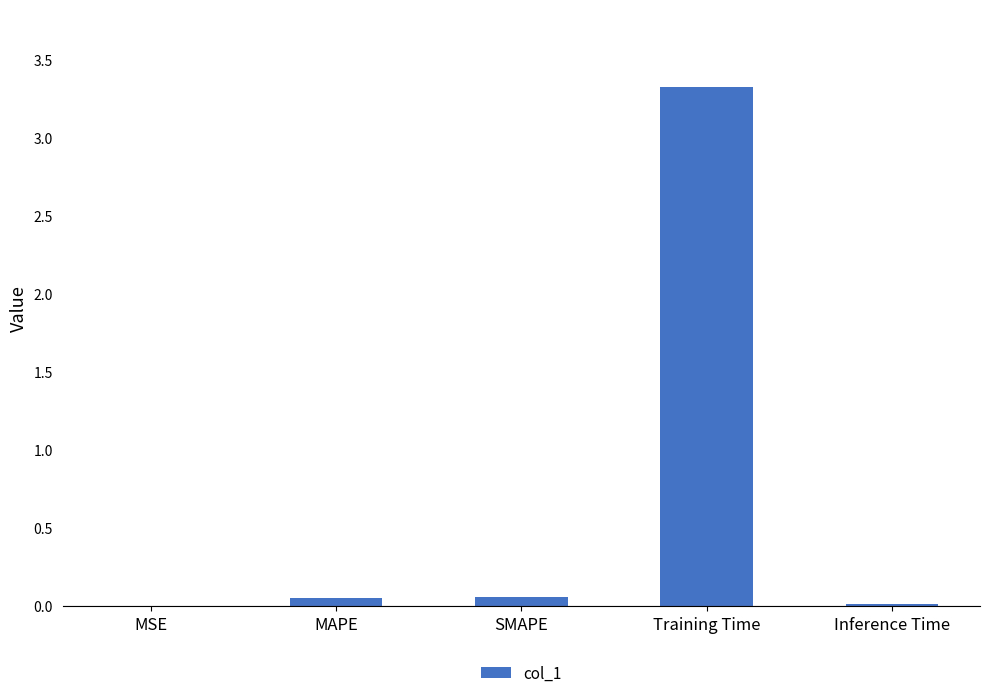

What is the sum of all values?

3.5